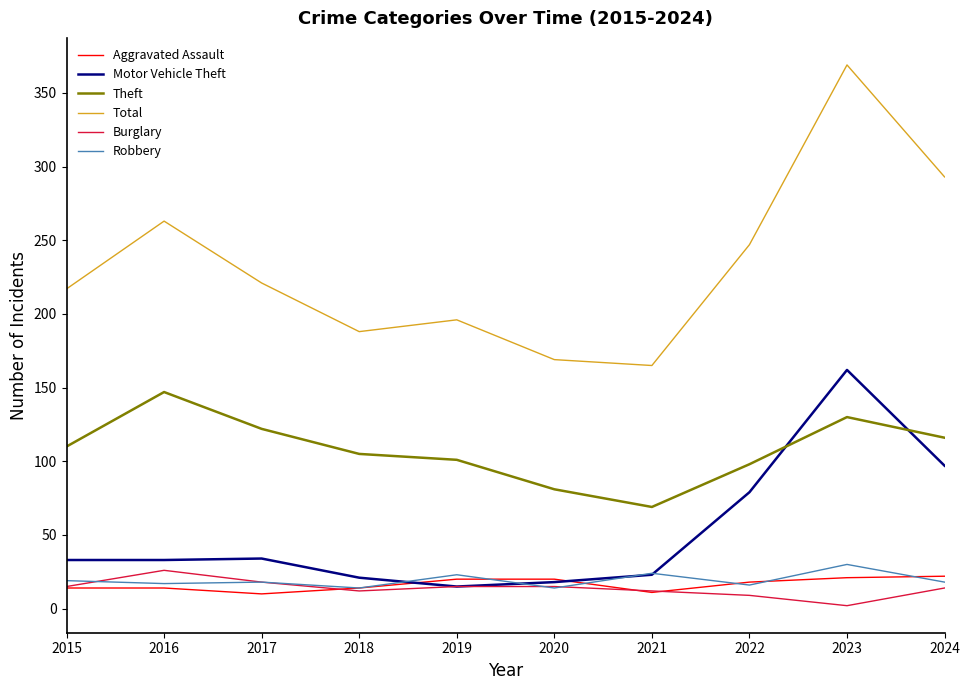

What value does the Motor Vehicle Theft series have at 2016?

33